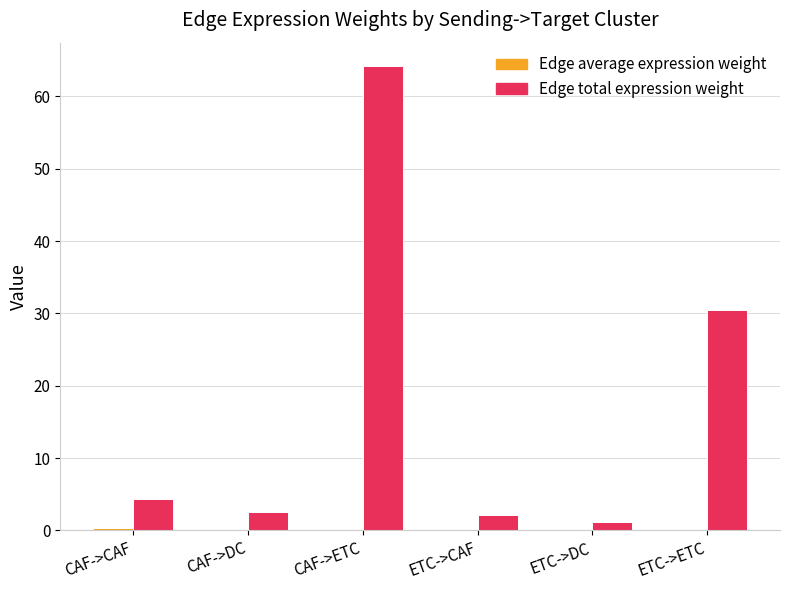

What is the sum of all Edge total expression weight values?

104.9